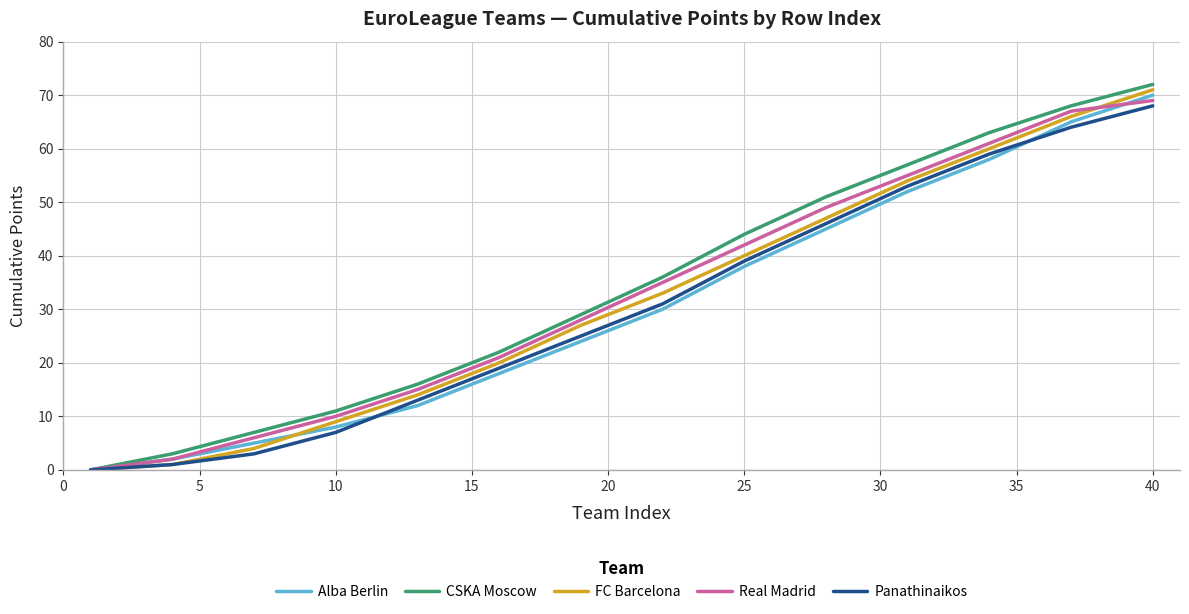

What is the highest value of the Panathinaikos series?

68